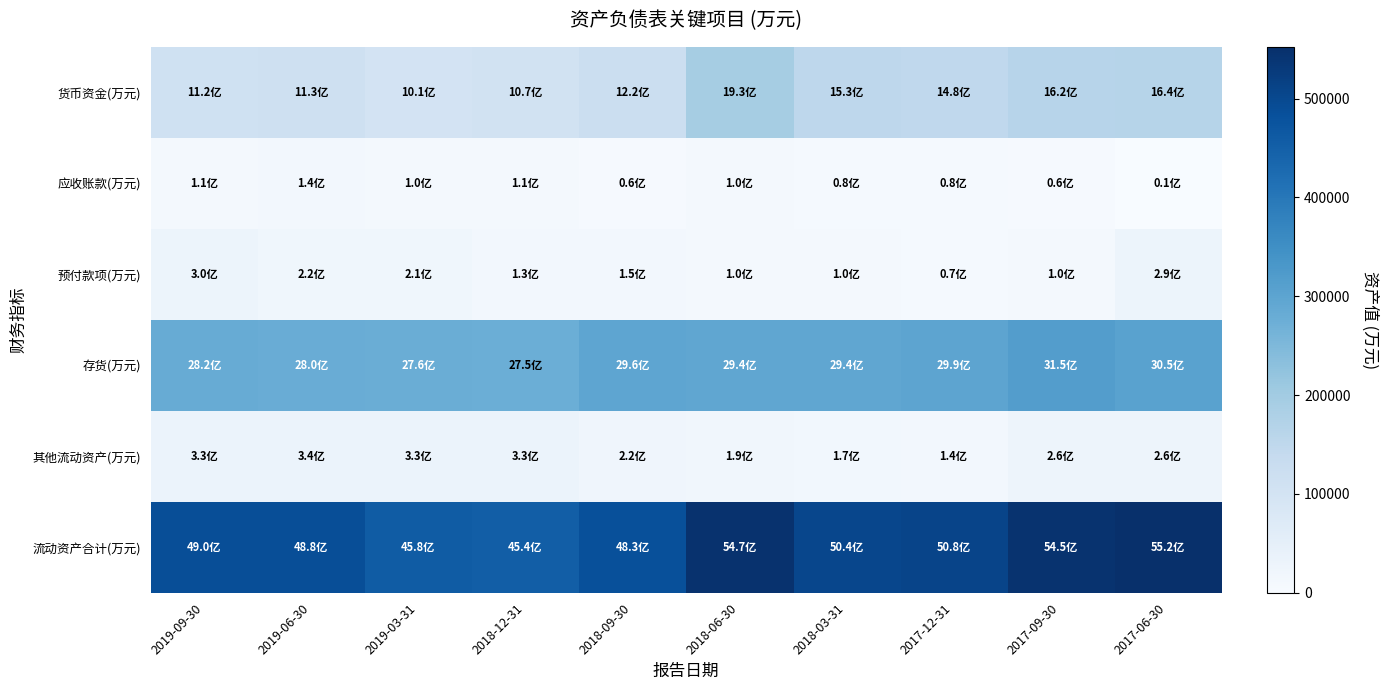

Rank the series at 2017-09-30 from highest to lowest value.

流动资产合计(万元), 存货(万元), 货币资金(万元), 其他流动资产(万元), 预付款项(万元), 应收账款(万元)